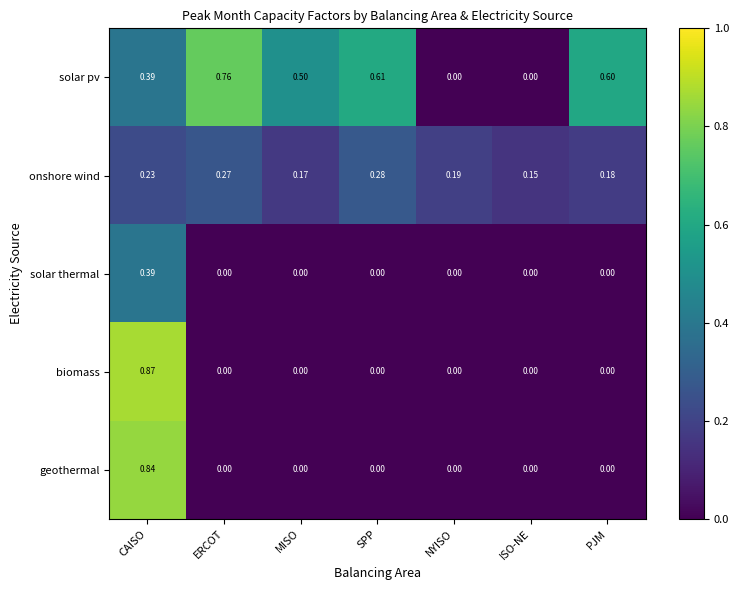

At which category does the chart reach its peak across all series?

CAISO